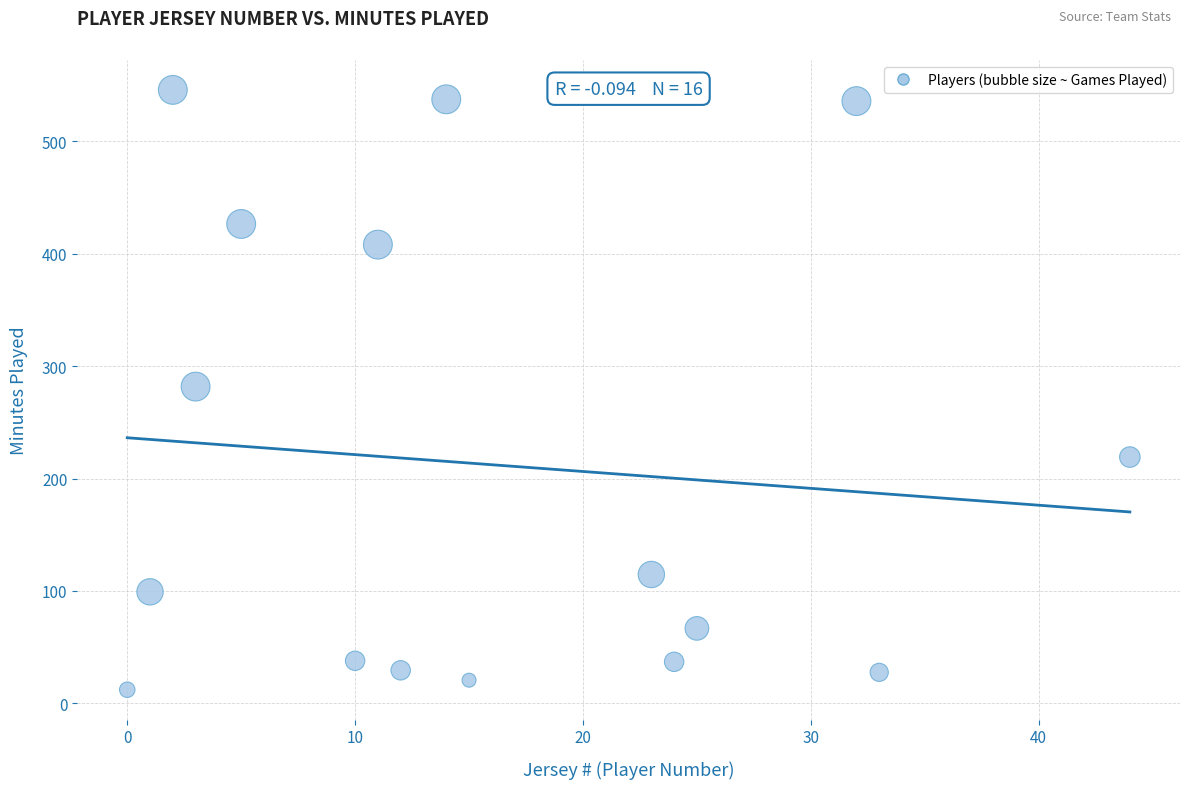

What is the range of X values (max minus min)?

44.0